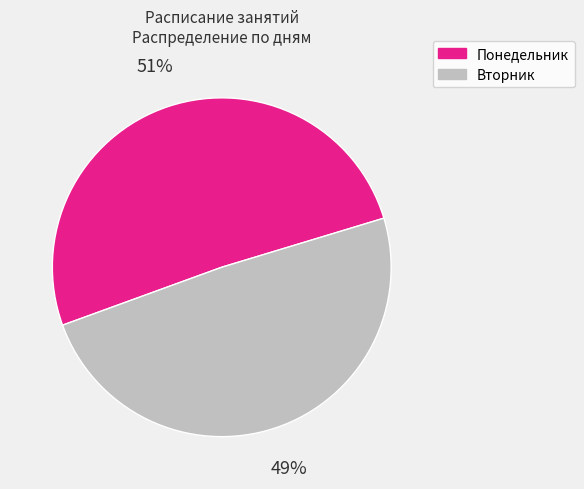

How many slices are in this pie chart?

2